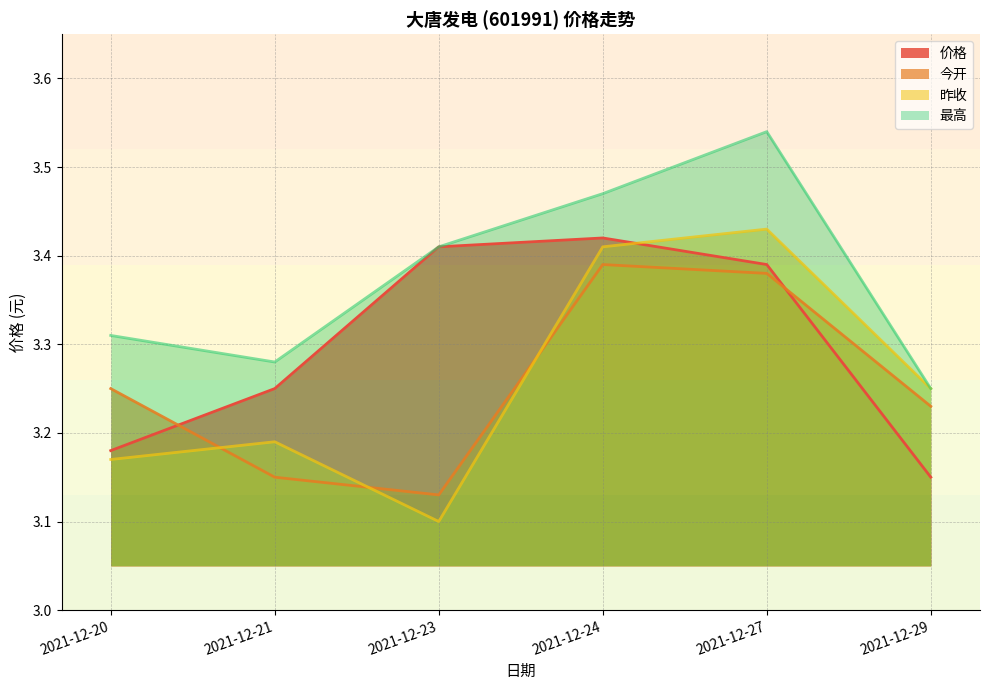

Does the chart display data point markers on the line(s)?

No